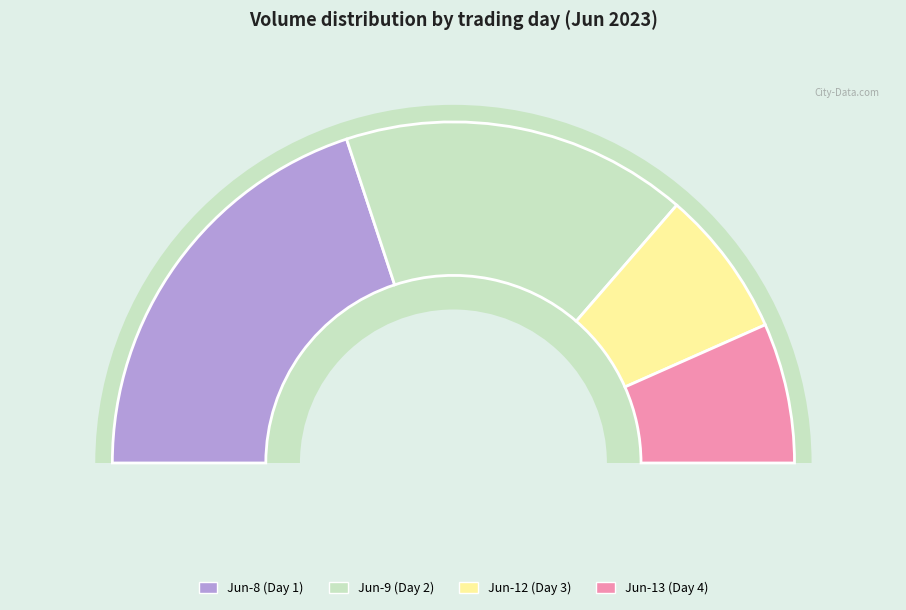

Is there any slice that represents more than half of the pie?

No